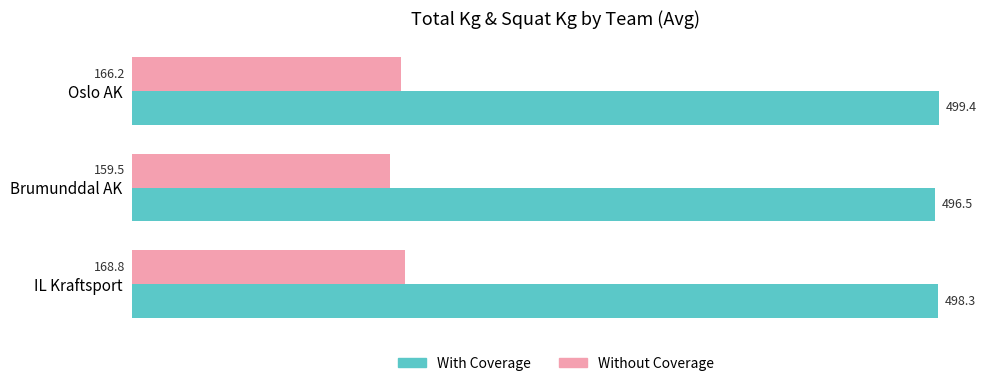

At which label is With Coverage closest to 497?

Brumunddal AK